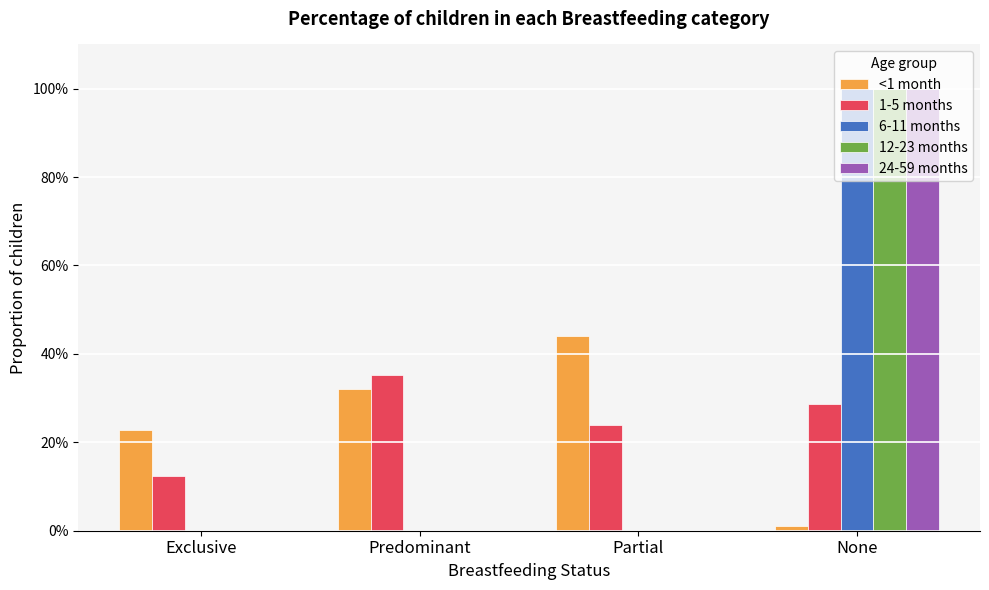

Reading left to right, list all the values displayed in this chart.

<1 month: 0.2	0.3	0.4	0.0
1-5 months: 0.1	0.4	0.2	0.3
6-11 months: 0.0	0.0	0.0	1.0
12-23 months: 0.0	0.0	0.0	1.0
24-59 months: 0.0	0.0	0.0	1.0